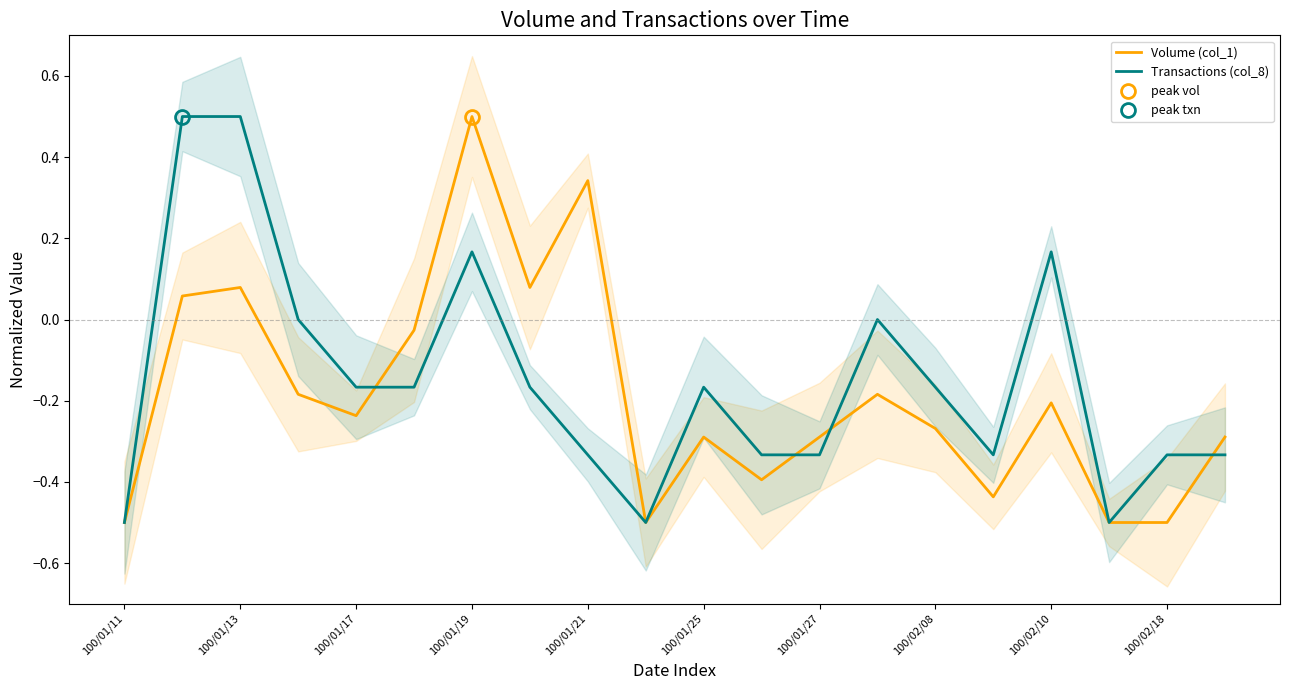

Does the chart have visible grid lines?

No